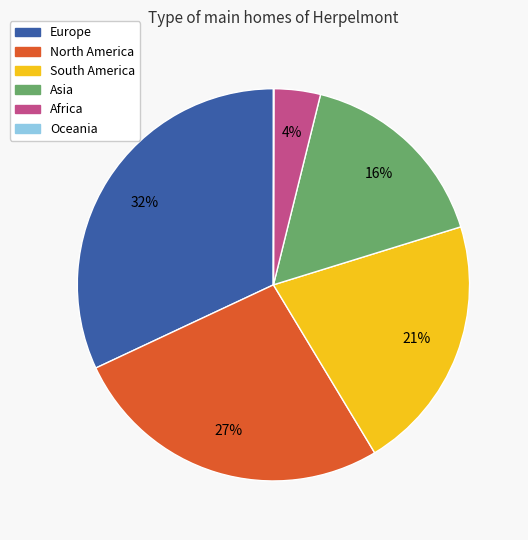

What percentage is the North America slice, to the nearest percent?

27%